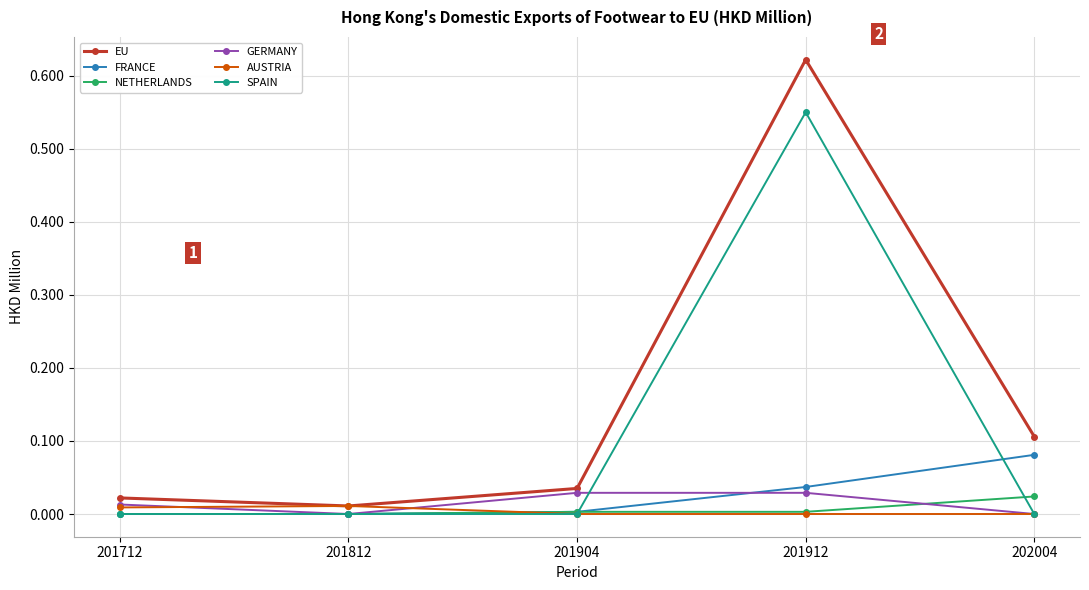

The NETHERLANDS series shows 0.0 at 201904. True or false?

True